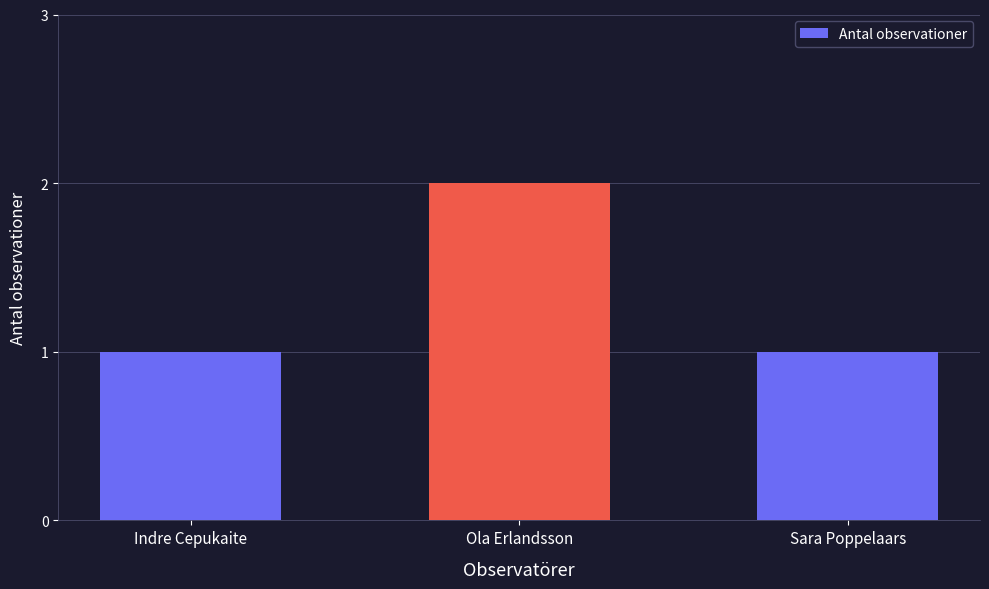

The value at Sara Poppelaars is 2. True or false?

False